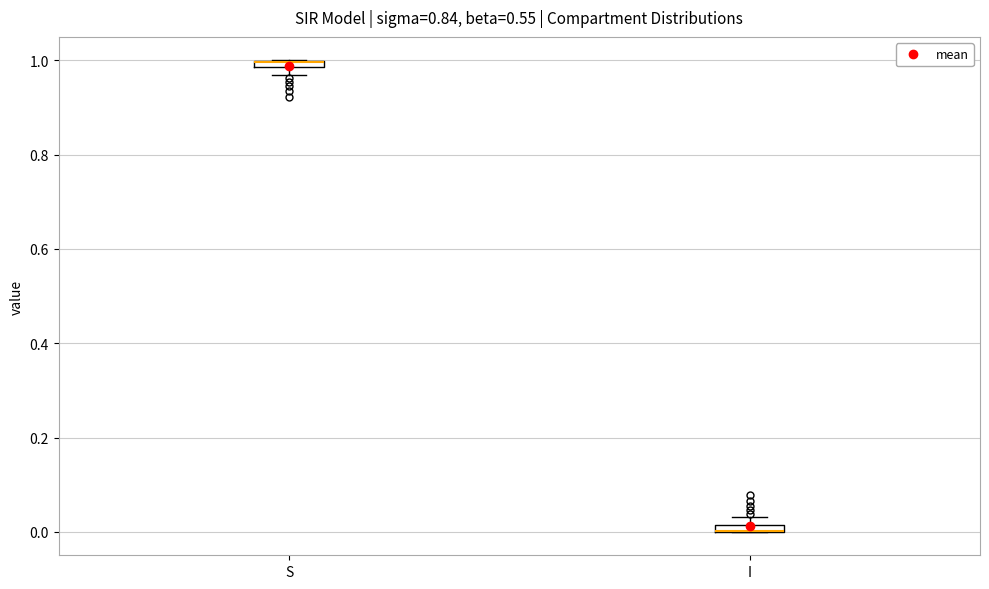

Where is the upper edge of the box for I on the y-axis? The values are not printed on the chart, so give them approximately, as read against the axis.

0.02